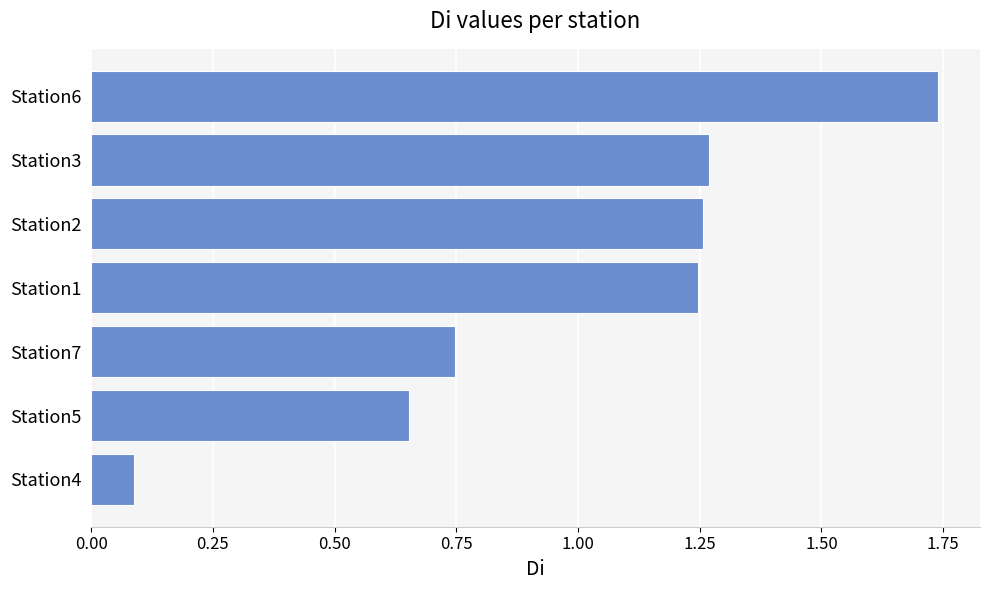

What is the sum of all values?

7.0